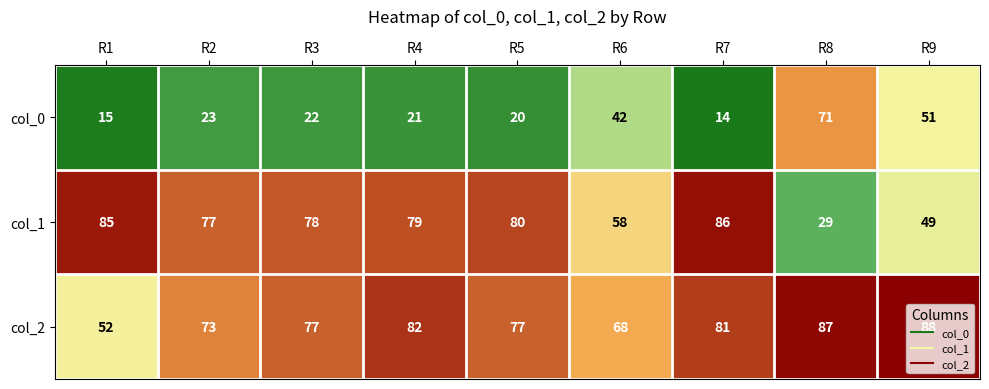

At how many categories does at least one series exceed 30?

9